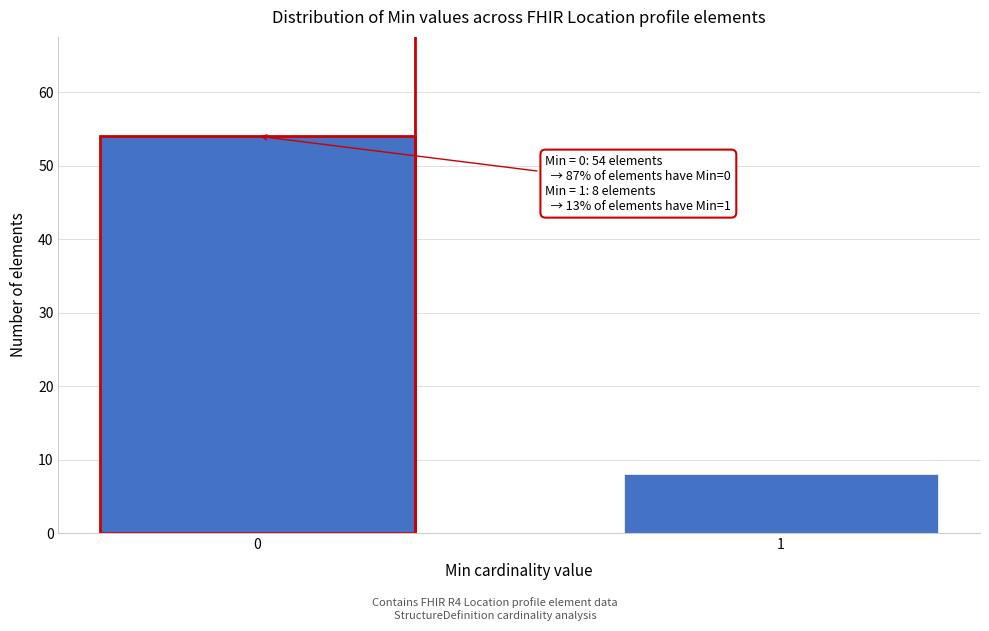

Reading right to left, extract all data points from this chart.

8	54